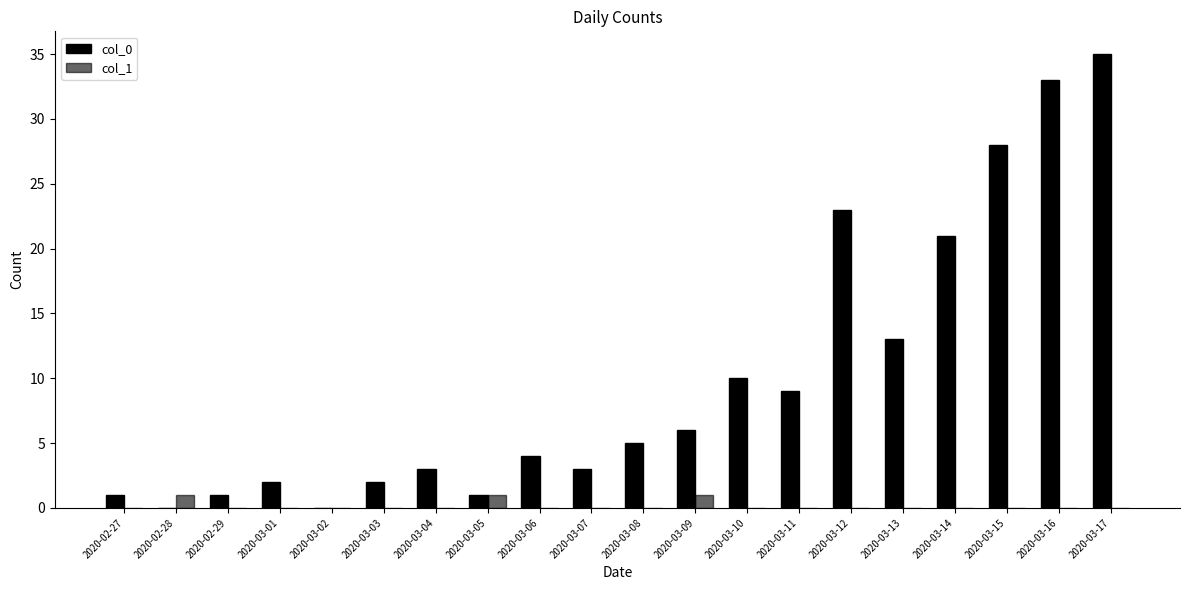

Reading left to right, transcribe all the data shown in this chart.

col_0: 2020-02-27=1	2020-02-28=0	2020-02-29=1	2020-03-01=2	2020-03-02=0	2020-03-03=2	2020-03-04=3	2020-03-05=1	2020-03-06=4	2020-03-07=3	2020-03-08=5	2020-03-09=6	2020-03-10=10	2020-03-11=9	2020-03-12=23	2020-03-13=13	2020-03-14=21	2020-03-15=28	2020-03-16=33	2020-03-17=35
col_1: 2020-02-27=0	2020-02-28=1	2020-02-29=0	2020-03-01=0	2020-03-02=0	2020-03-03=0	2020-03-04=0	2020-03-05=1	2020-03-06=0	2020-03-07=0	2020-03-08=0	2020-03-09=1	2020-03-10=0	2020-03-11=0	2020-03-12=0	2020-03-13=0	2020-03-14=0	2020-03-15=0	2020-03-16=0	2020-03-17=0